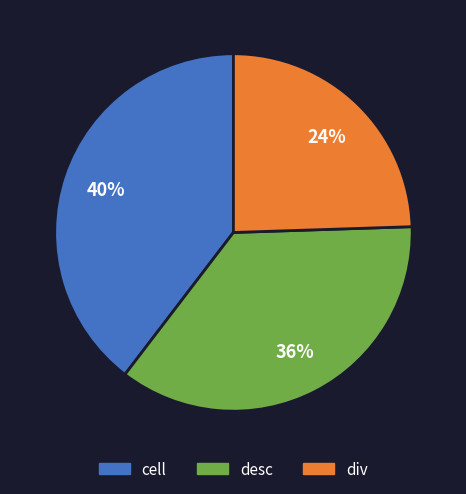

Which category has the smallest portion of the pie?

div